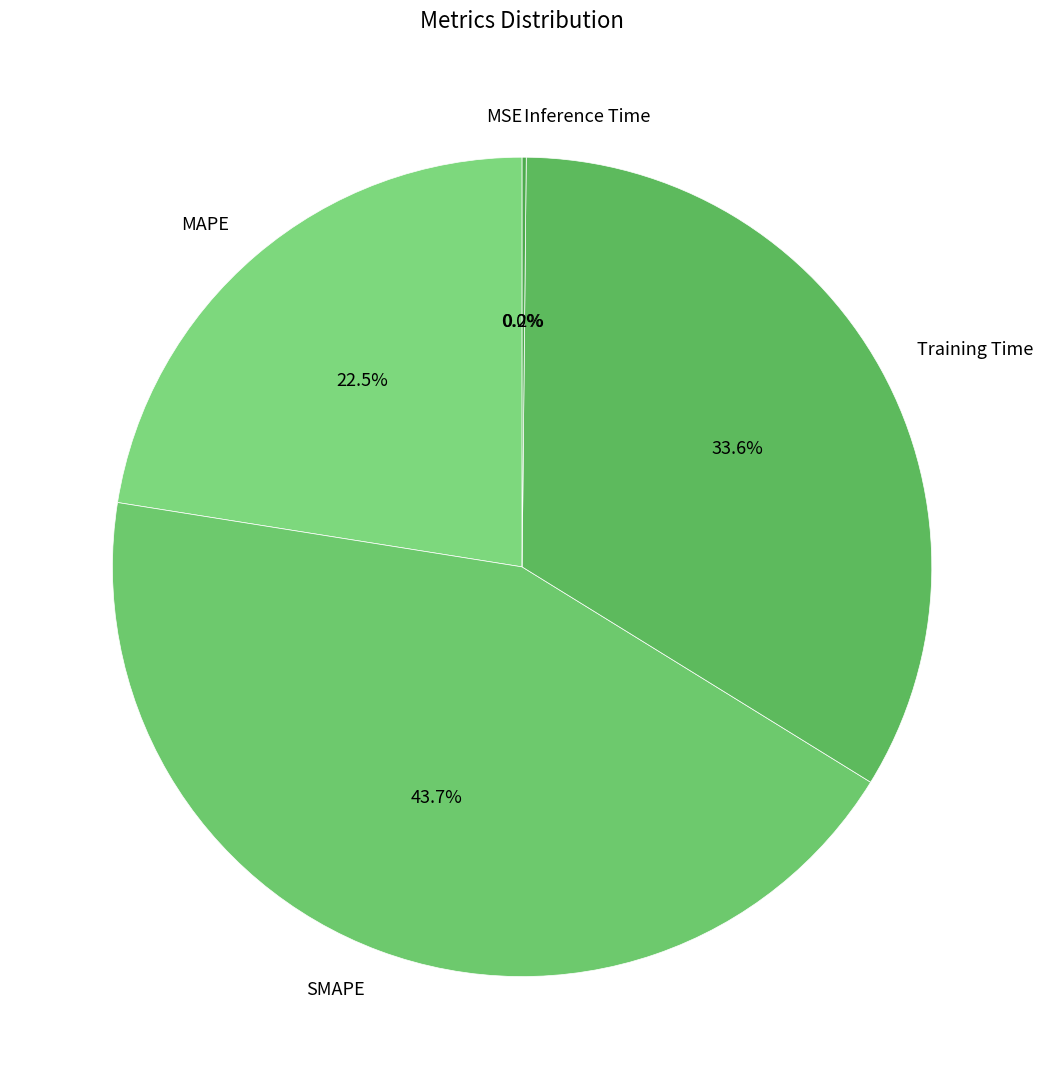

What percentage is NOT represented by Training Time?

66.4%